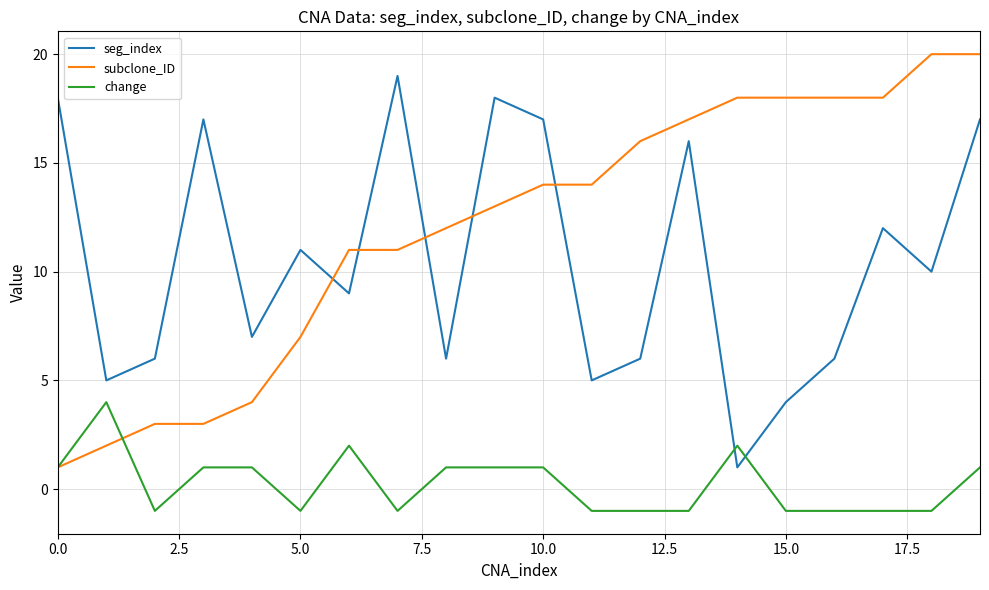

What are all the series names shown in the legend?

seg_index, subclone_ID, change